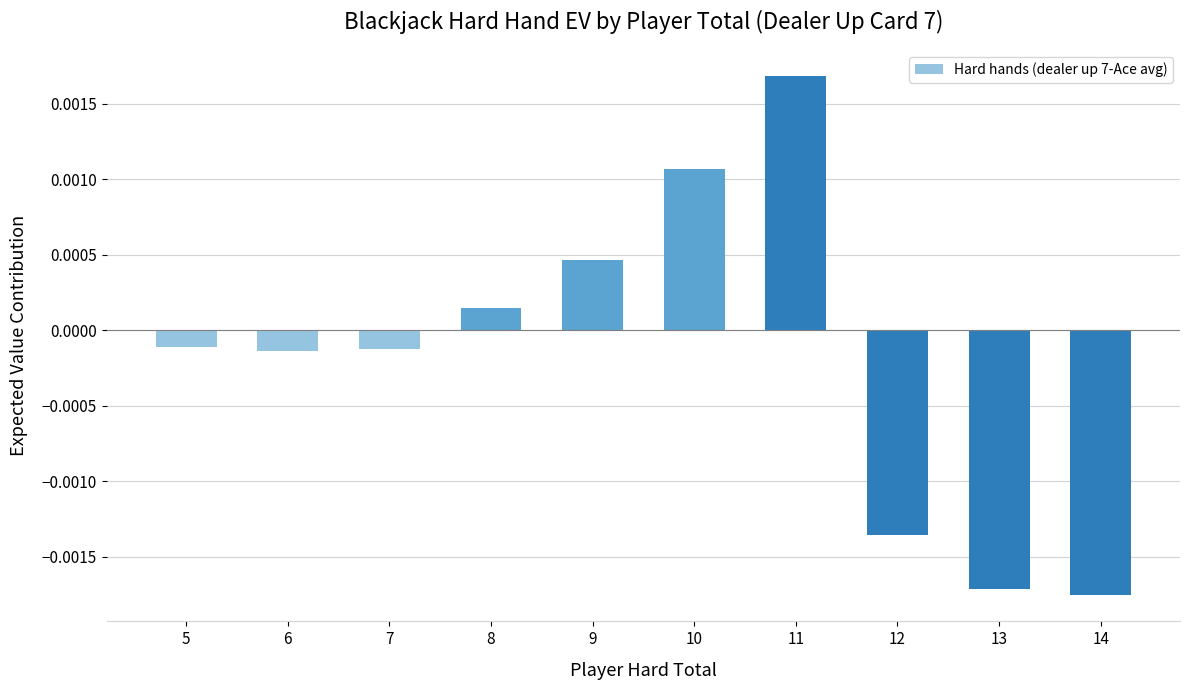

Between 12 and 14, which is larger?

12